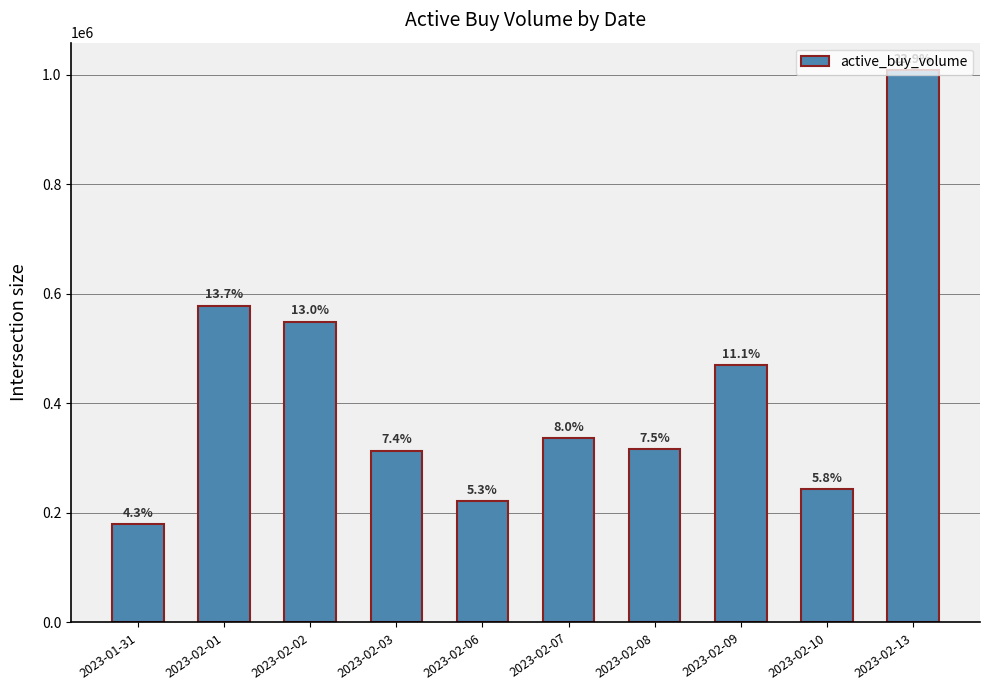

Rank the categories by value from highest to lowest.

2023-02-13, 2023-02-01, 2023-02-02, 2023-02-09, 2023-02-07, 2023-02-08, 2023-02-03, 2023-02-10, 2023-02-06, 2023-01-31